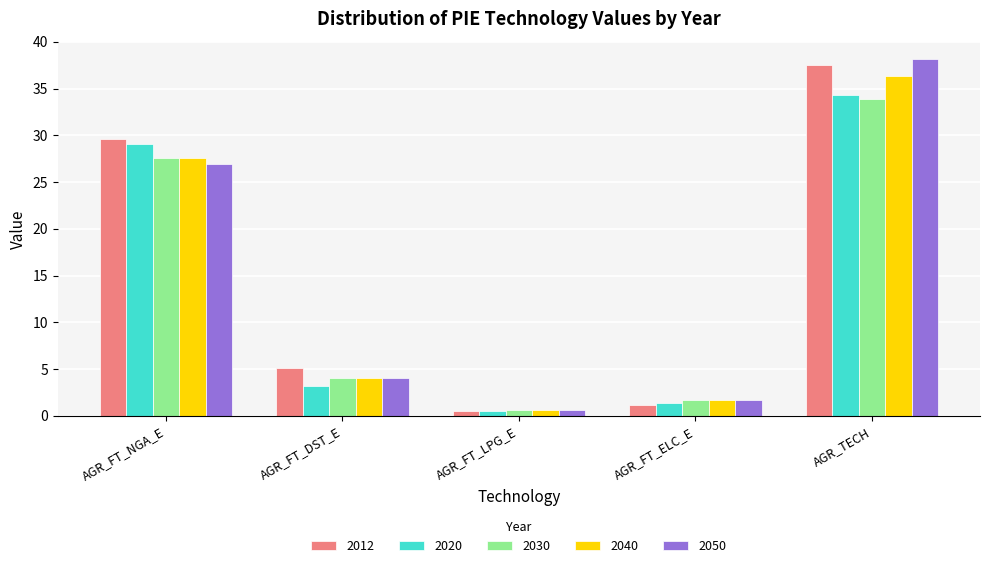

What is the difference between the maximum and second lowest values in the 2030 series?

32.1